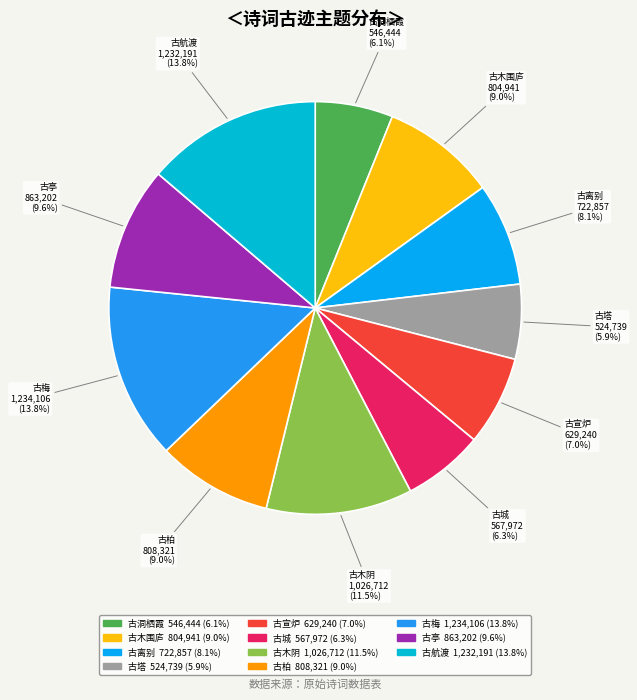

Does any single category account for the majority?

No